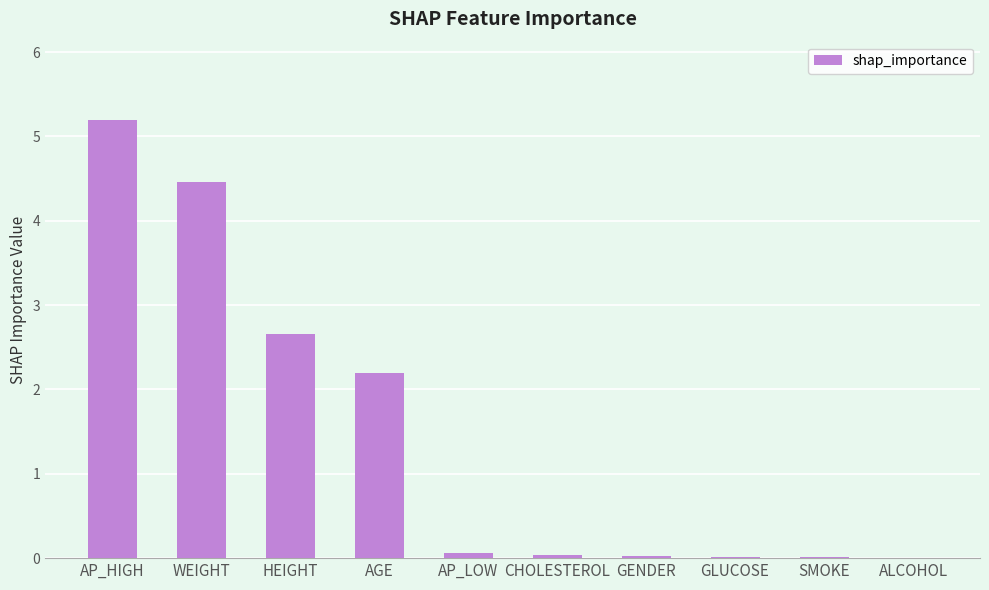

What is the sum of all values?

14.7